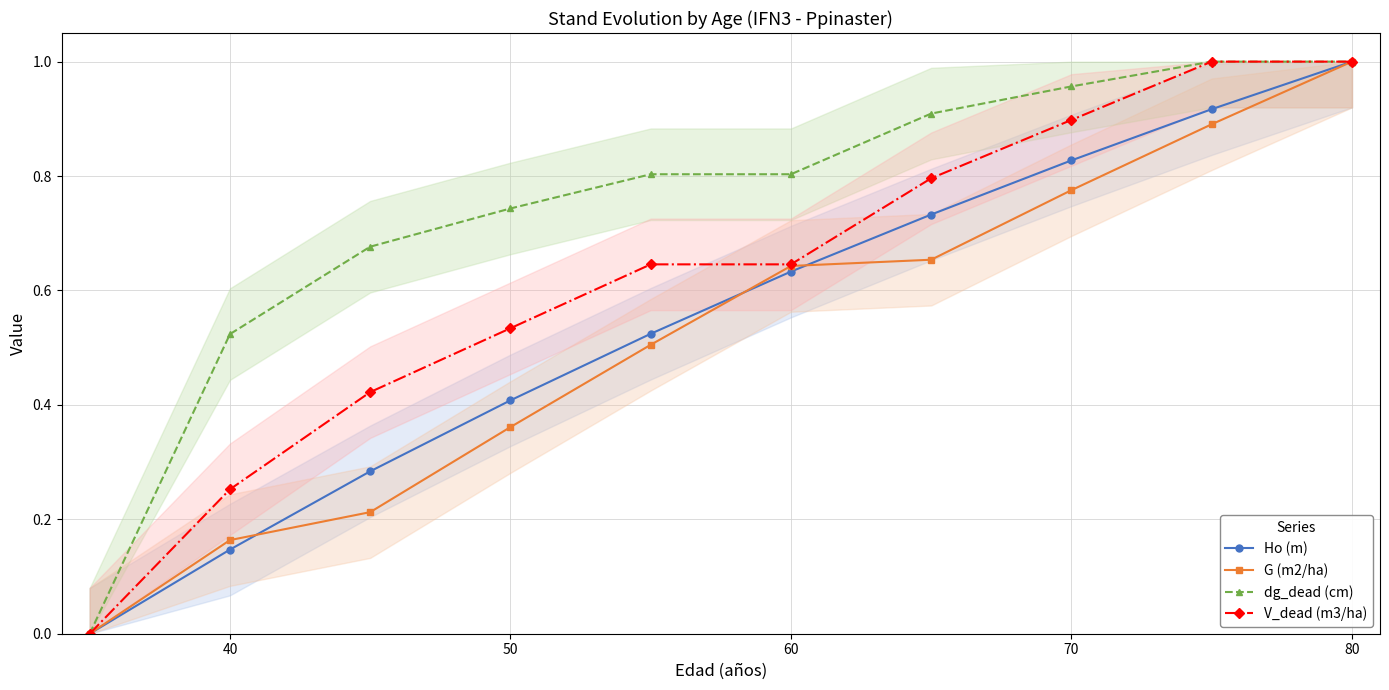

How many lines are shown in the chart?

4